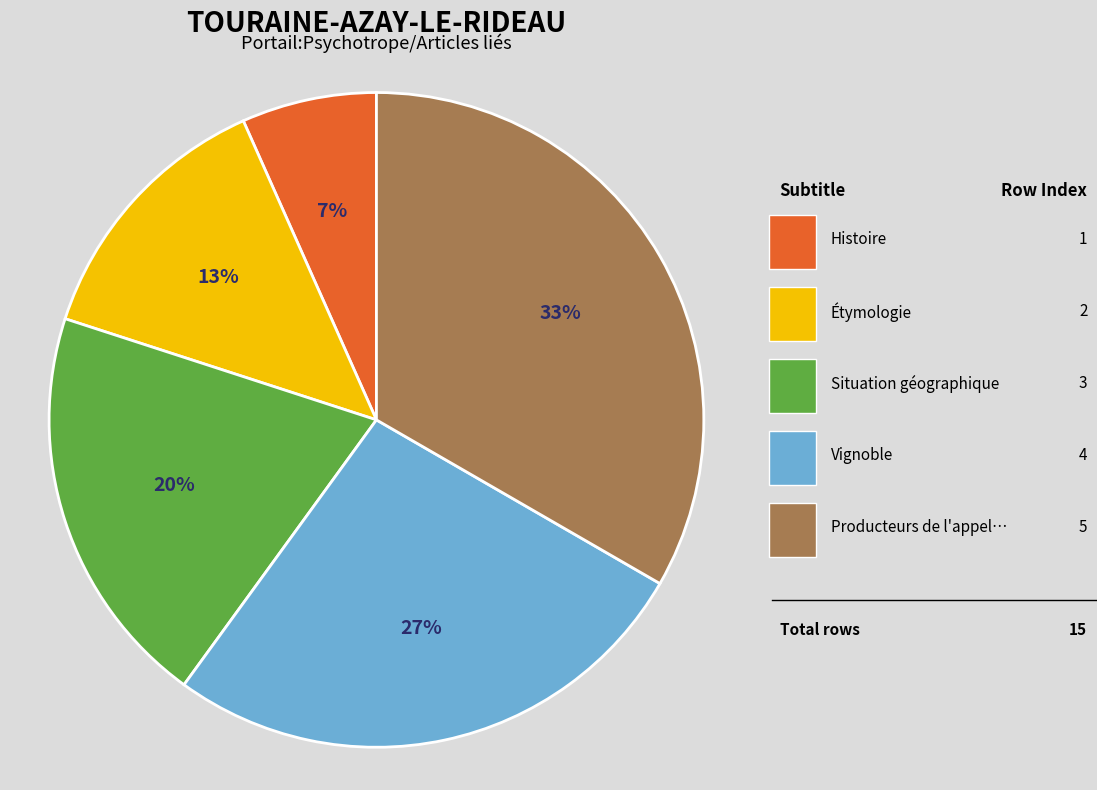

Count the number of slices in the pie.

5